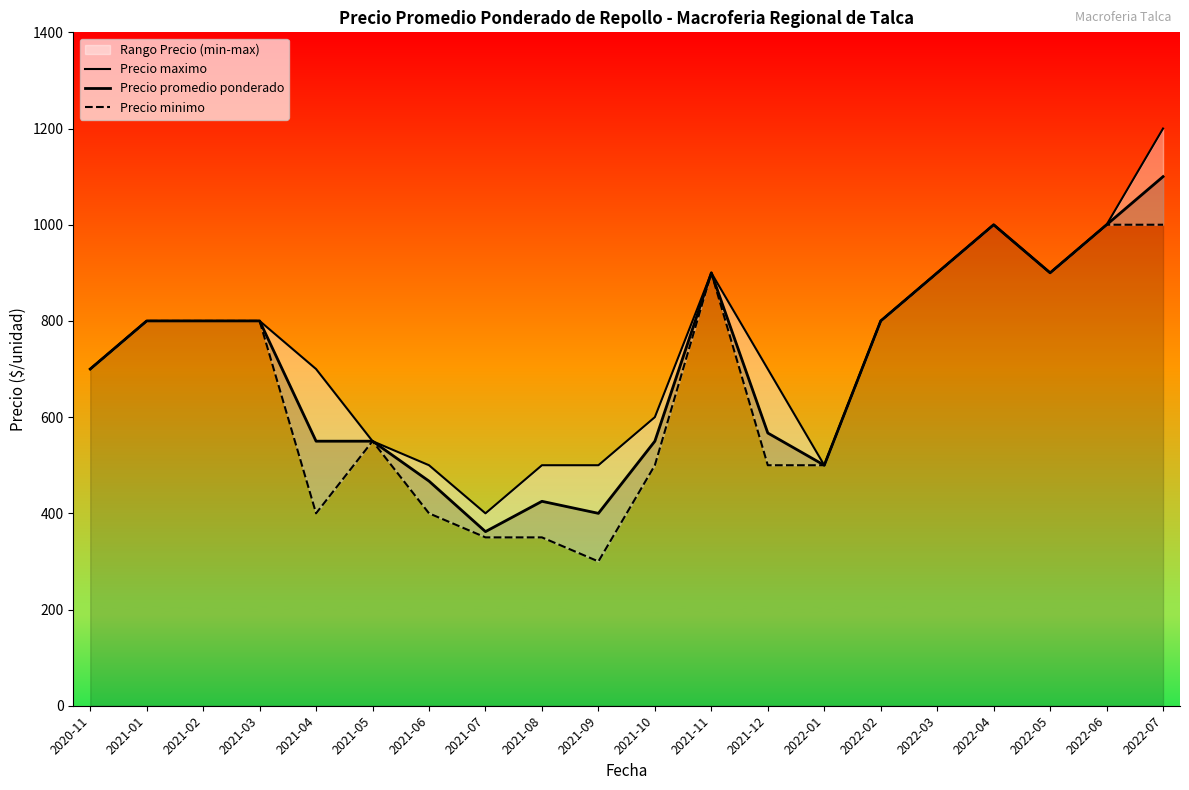

Which has a higher value, 2022-06 or 2021-09?

2022-06